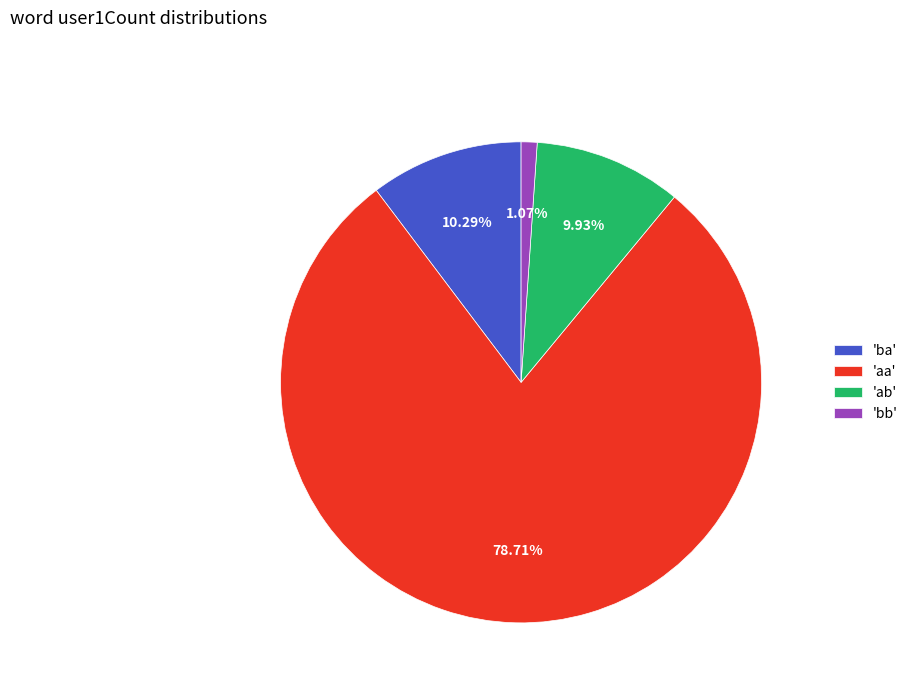

To the nearest percent, what is the average slice percentage?

25%